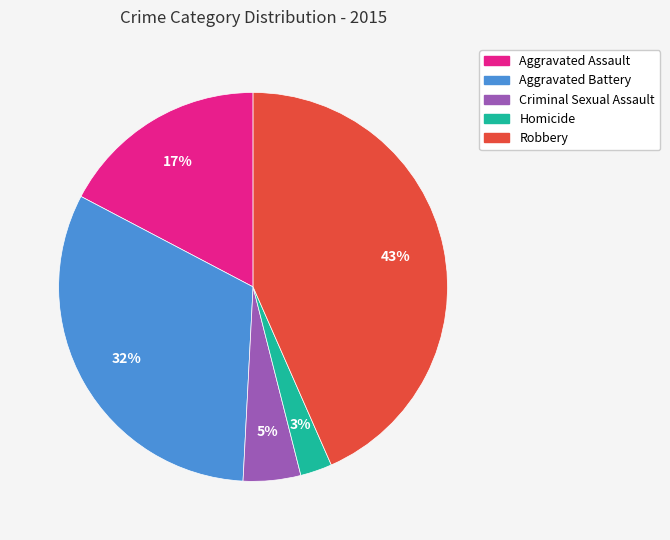

Rank the categories by value from highest to lowest.

Robbery, Aggravated Battery, Aggravated Assault, Criminal Sexual Assault, Homicide